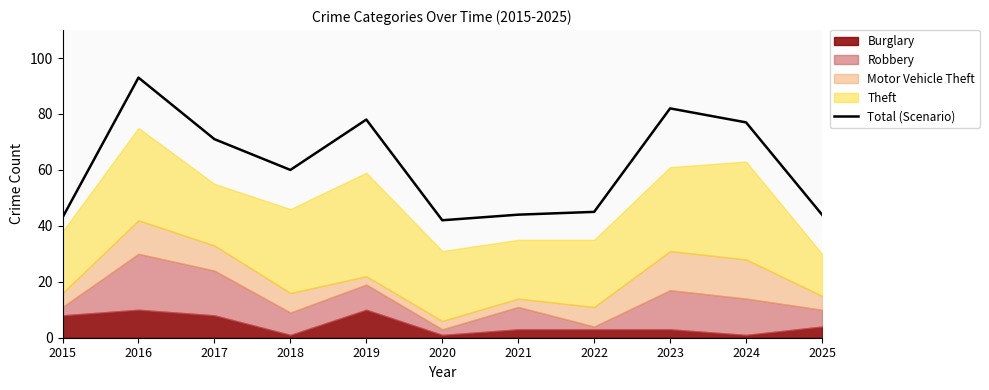

True or false: the data shows 93 at 2016.

True